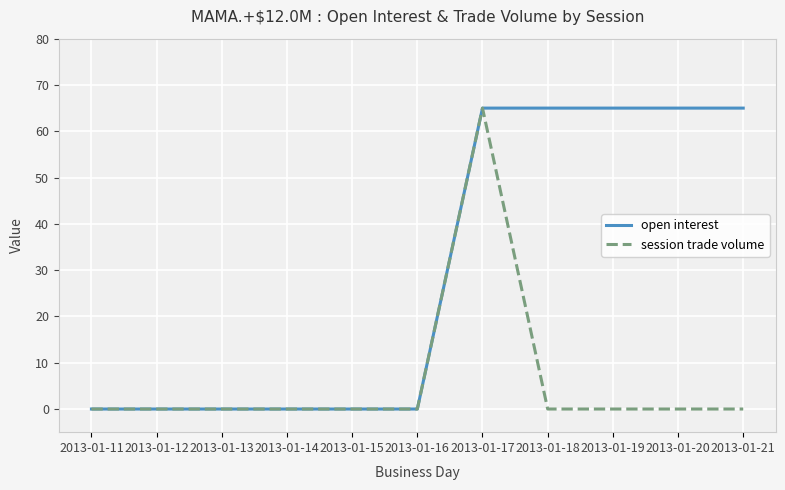

At 2013-01-21, list the series in order from smallest to largest.

session trade volume, open interest